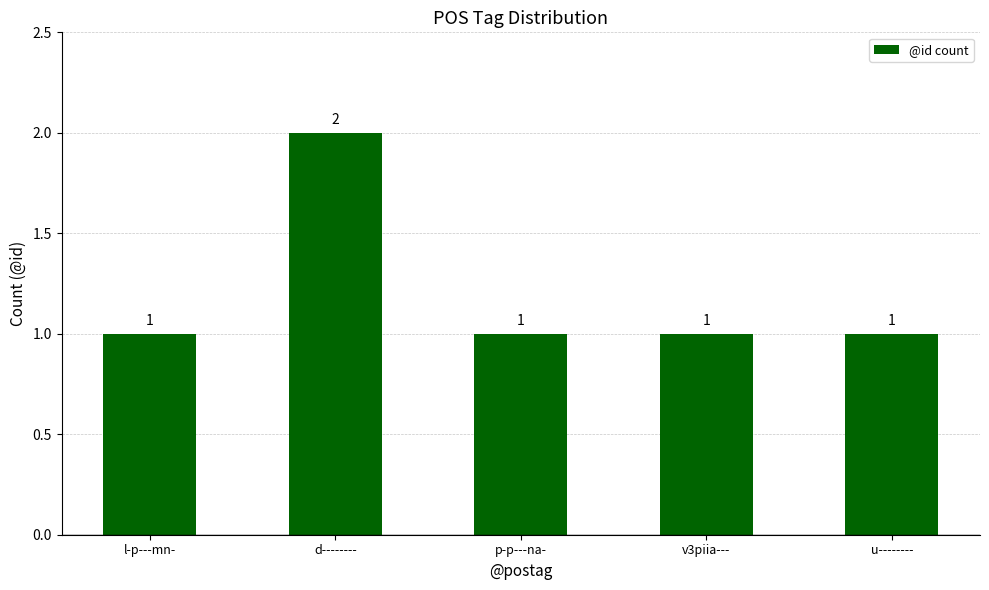

What is the greatest value displayed?

2